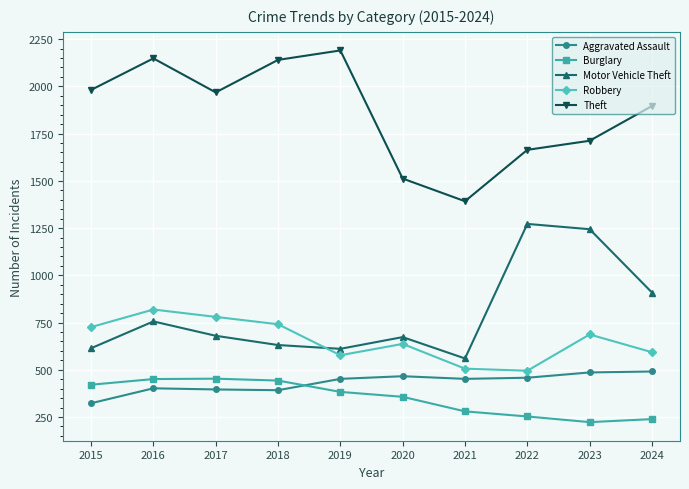

The Burglary series shows 451 at 2016. True or false?

True